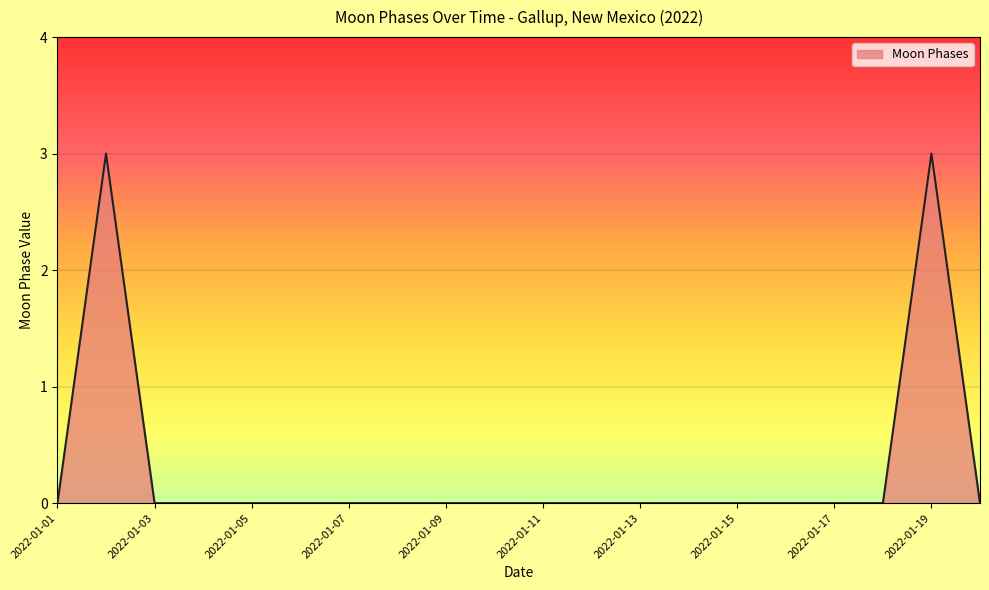

What is the maximum value shown in the chart?

3